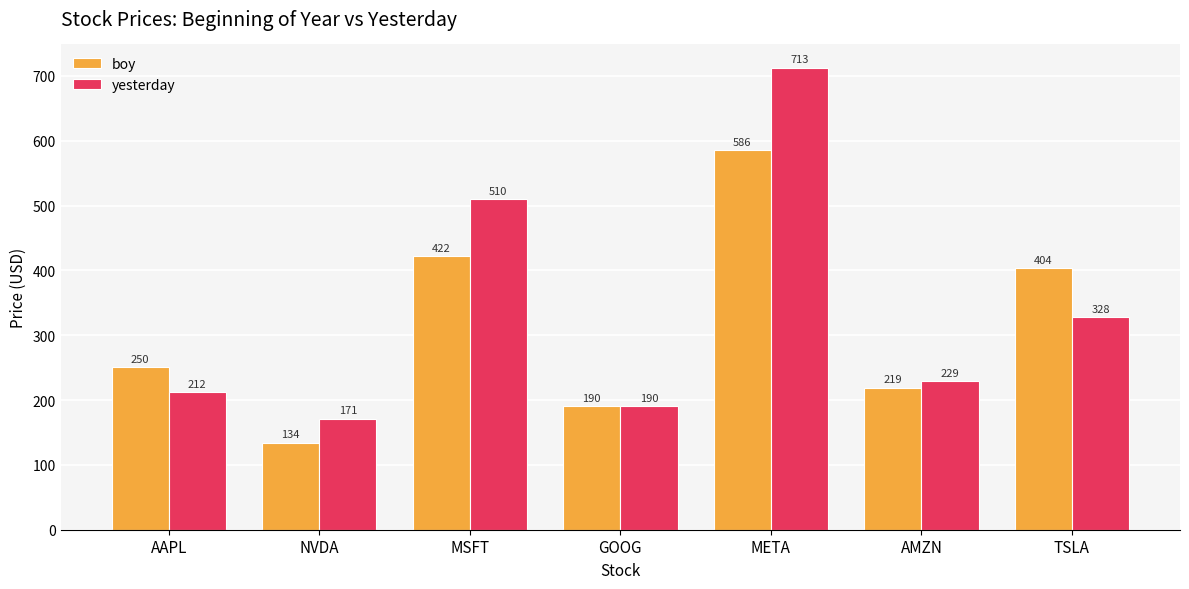

List the series in order of their peak value, lowest first.

boy, yesterday